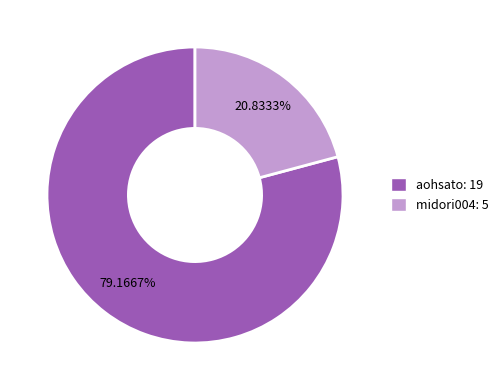

True or false: midori004 accounts for 21% of the total.

True